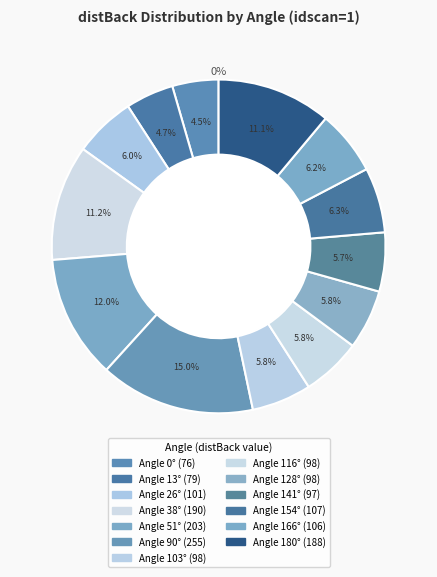

To the nearest percent, what portion does 141 represent?

6%